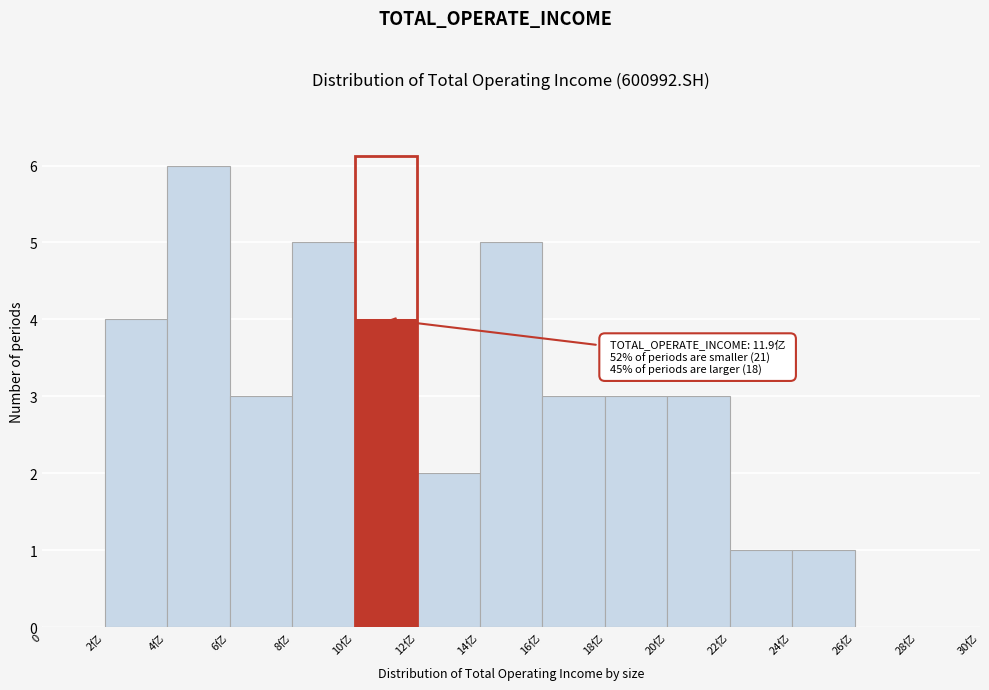

Reading right to left, extract all data points from this chart.

28亿=0	26亿=0	24亿=1	22亿=1	20亿=3	18亿=3	16亿=3	14亿=5	12亿=2	10亿=4	8亿=5	6亿=3	4亿=6	2亿=4	0=0